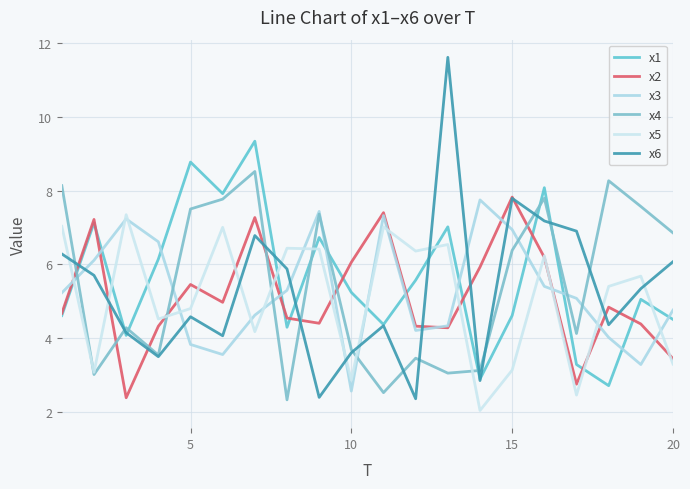

What is the sum of all x3 values?

105.6